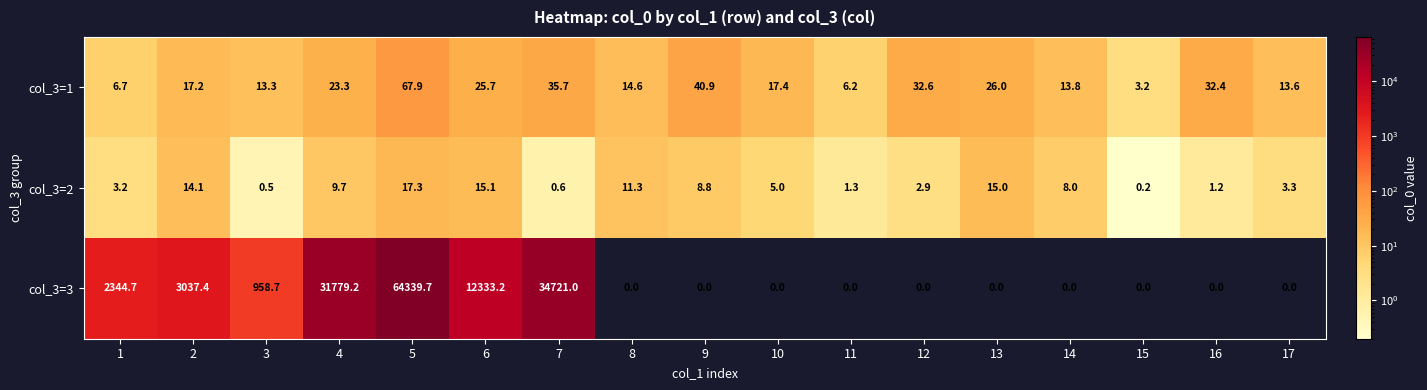

Which category has the highest value in the col_3=2 series?

5